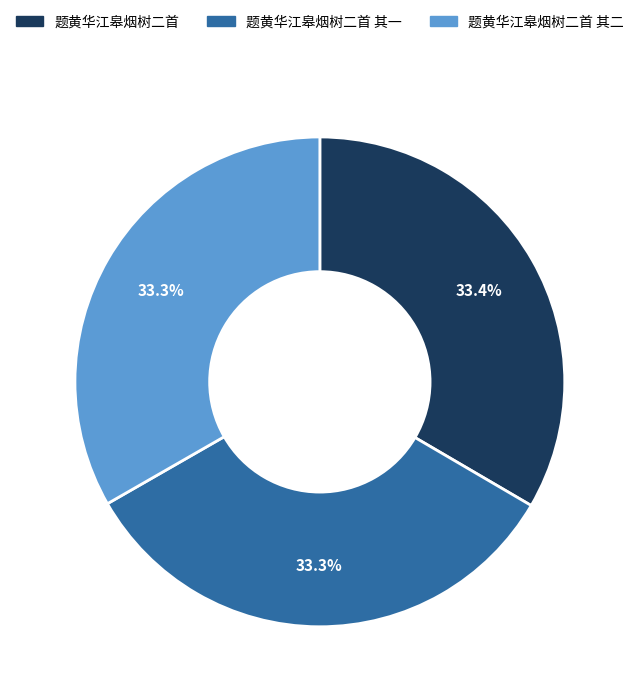

Does 题黄华江皋烟树二首 其一 represent more than half of the total?

No